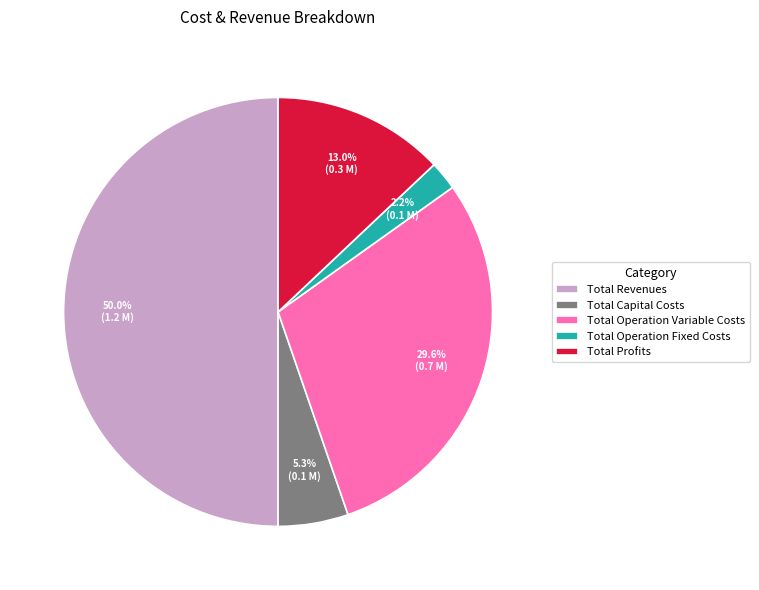

The Total Revenues slice represents 50% of the pie. True or false?

True